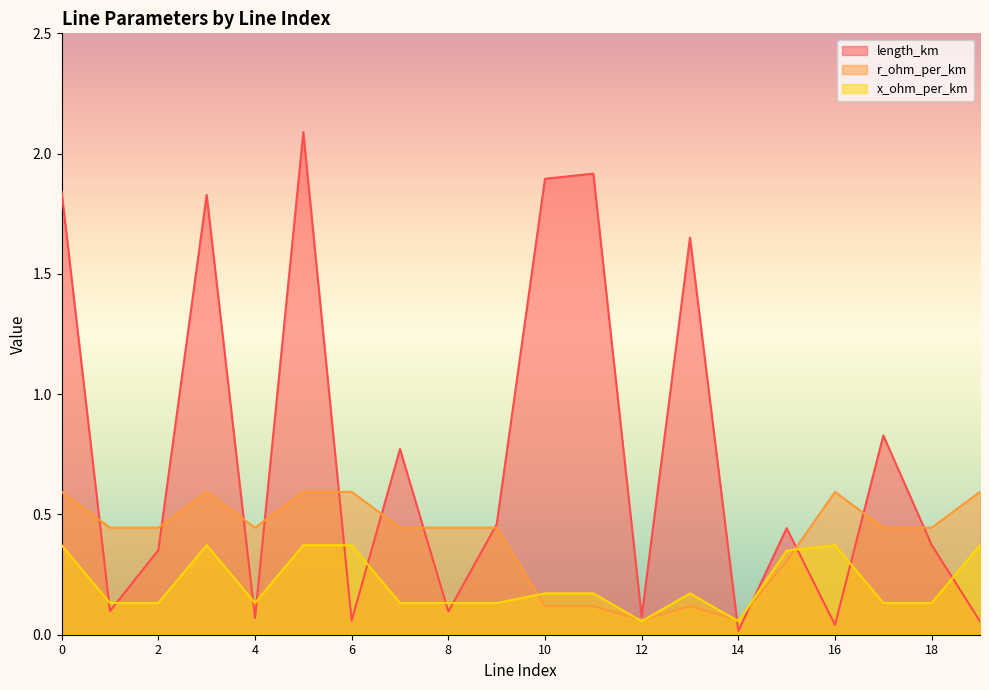

True or false: r_ohm_per_km has a value of 0.4 at 16.

False